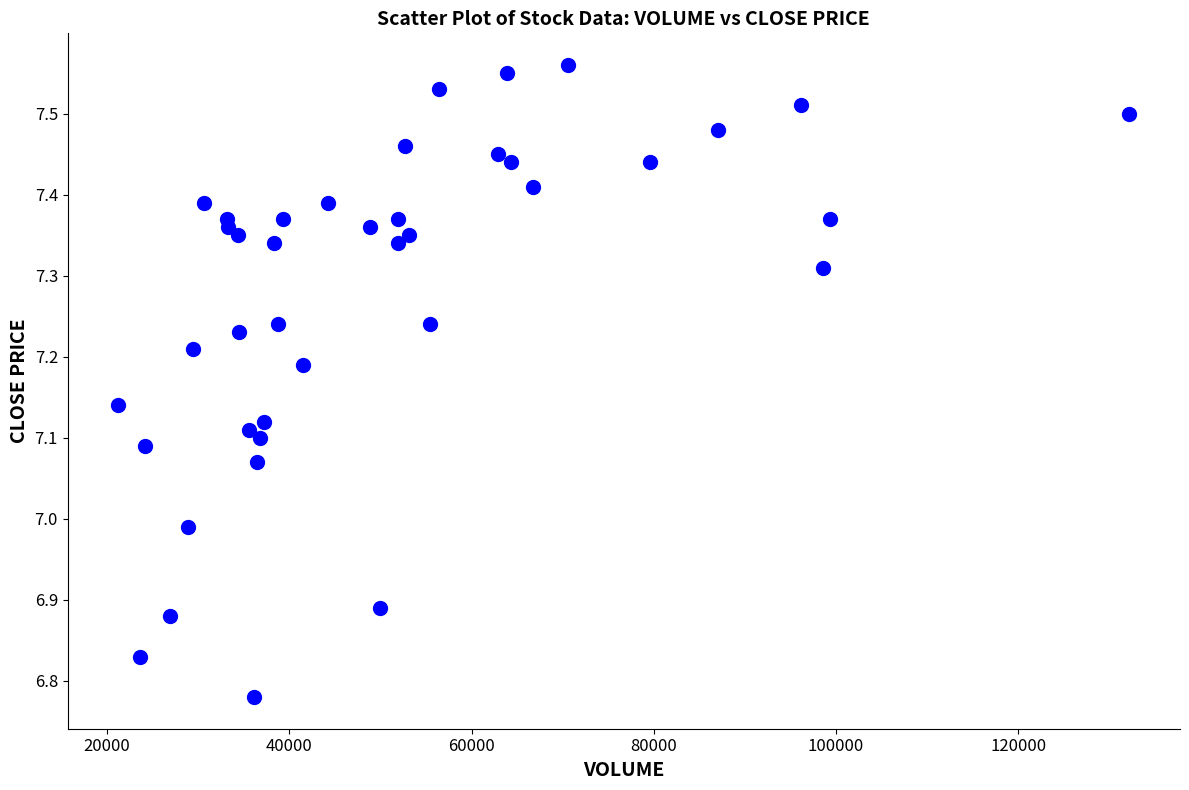

What is the range of X values (max minus min)?

110969.8